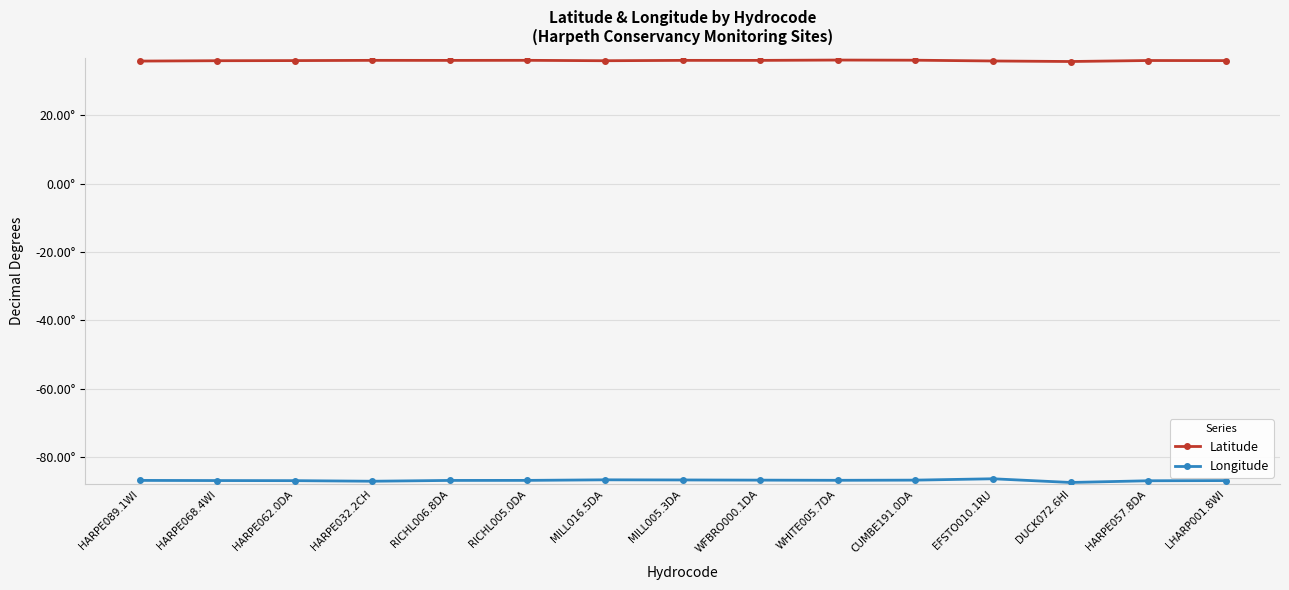

Does the chart display data point markers on the line(s)?

Yes